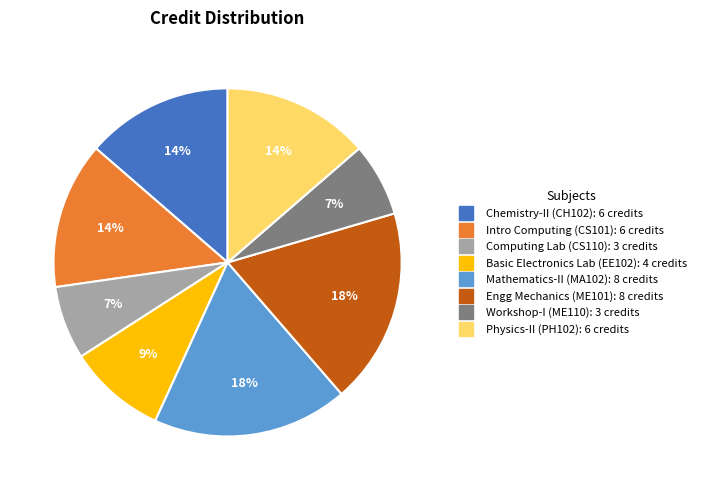

To the nearest percent, what is the average slice percentage?

12%